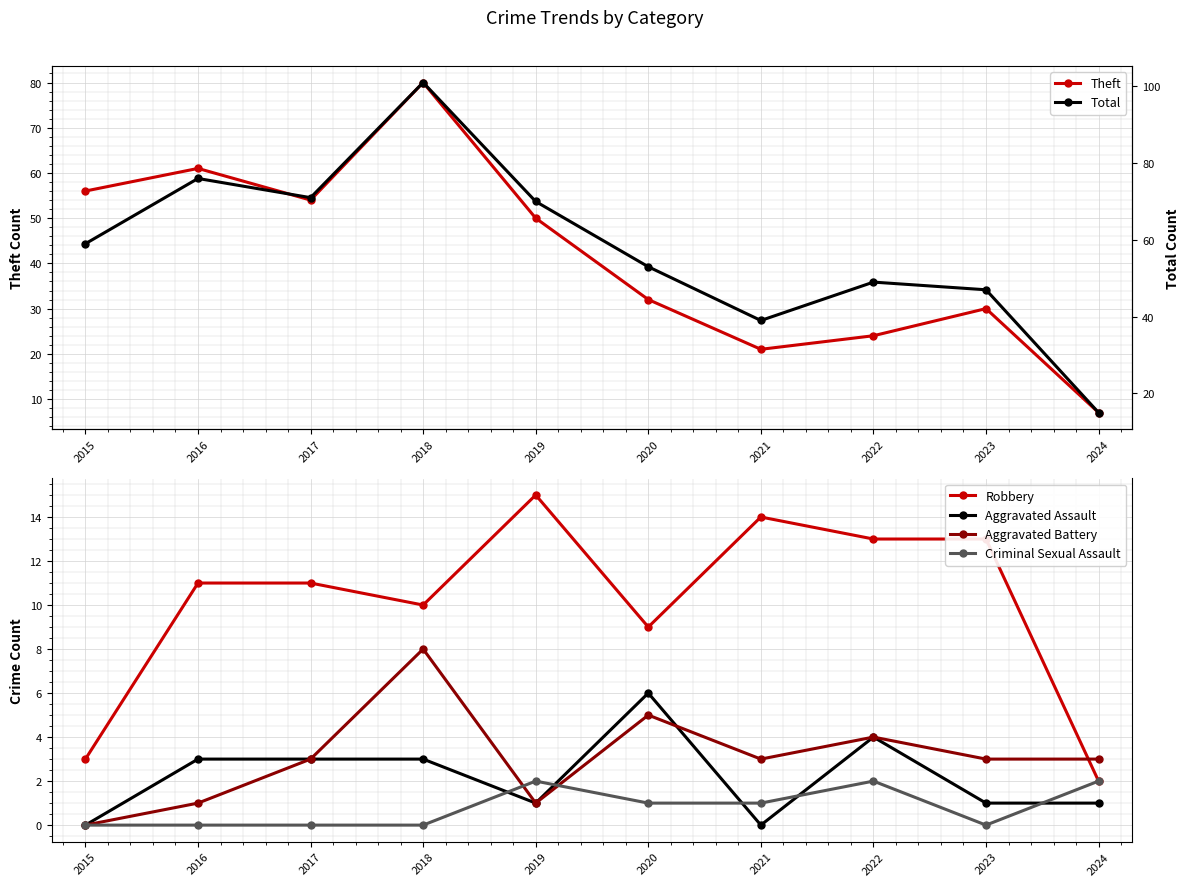

What is the value of the Aggravated Battery point at the 3rd from the left?

3